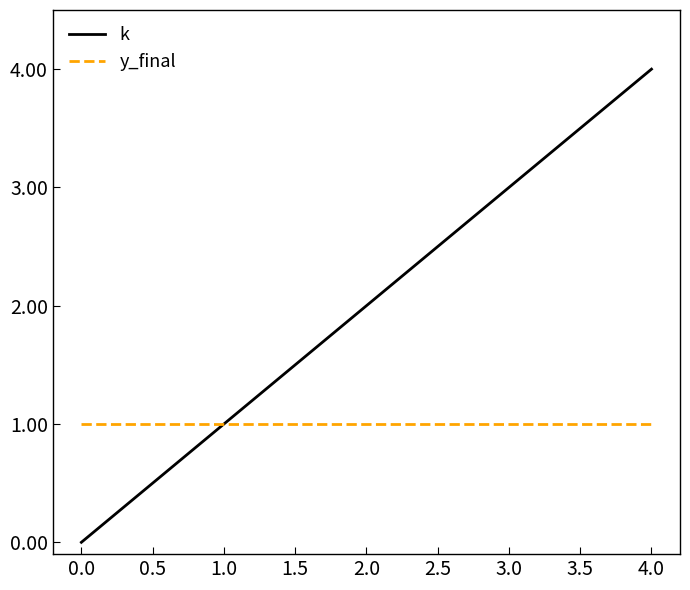

What is the greatest value displayed?

4